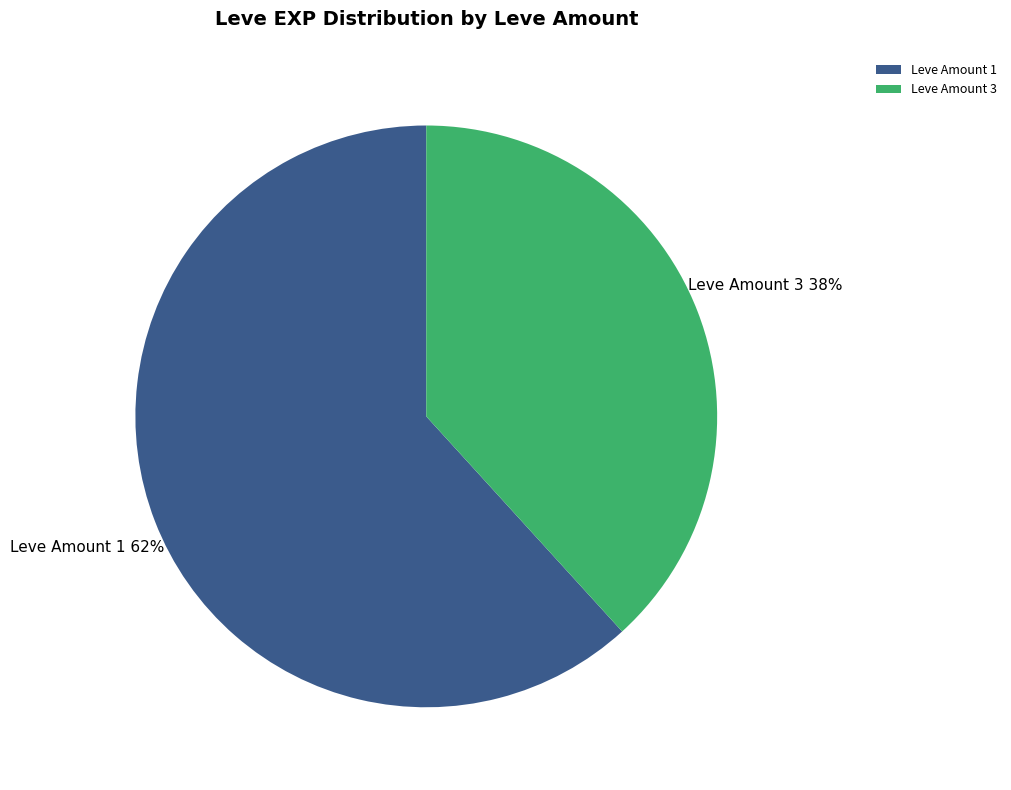

Which has a higher value, Leve Amount 3 or Leve Amount 1?

Leve Amount 1